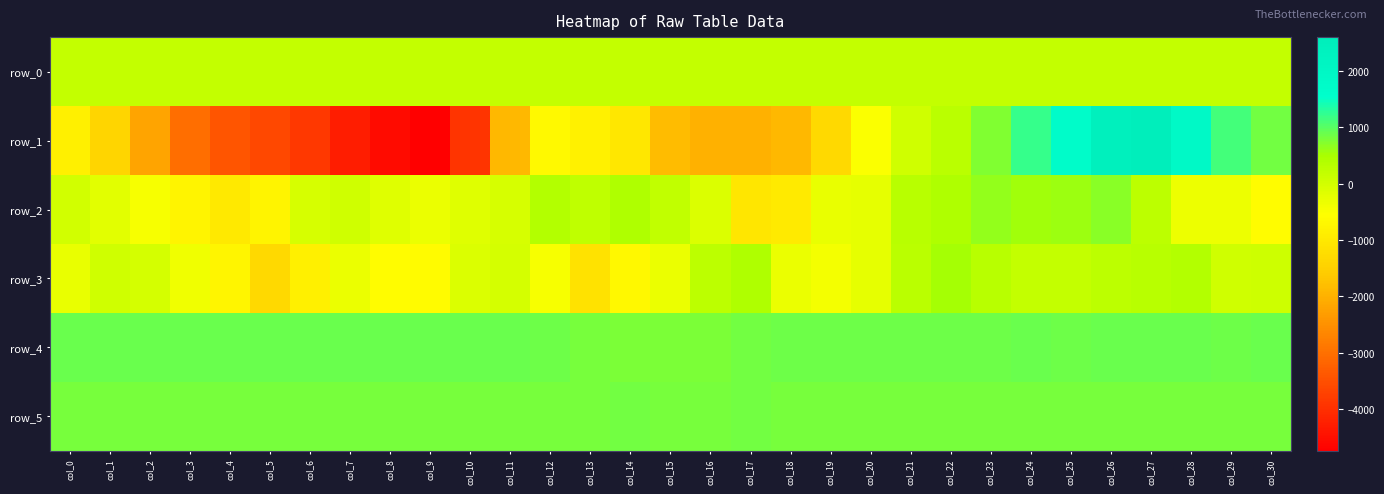

True or false: row_3 has a value of -277.0 at col_0.

True